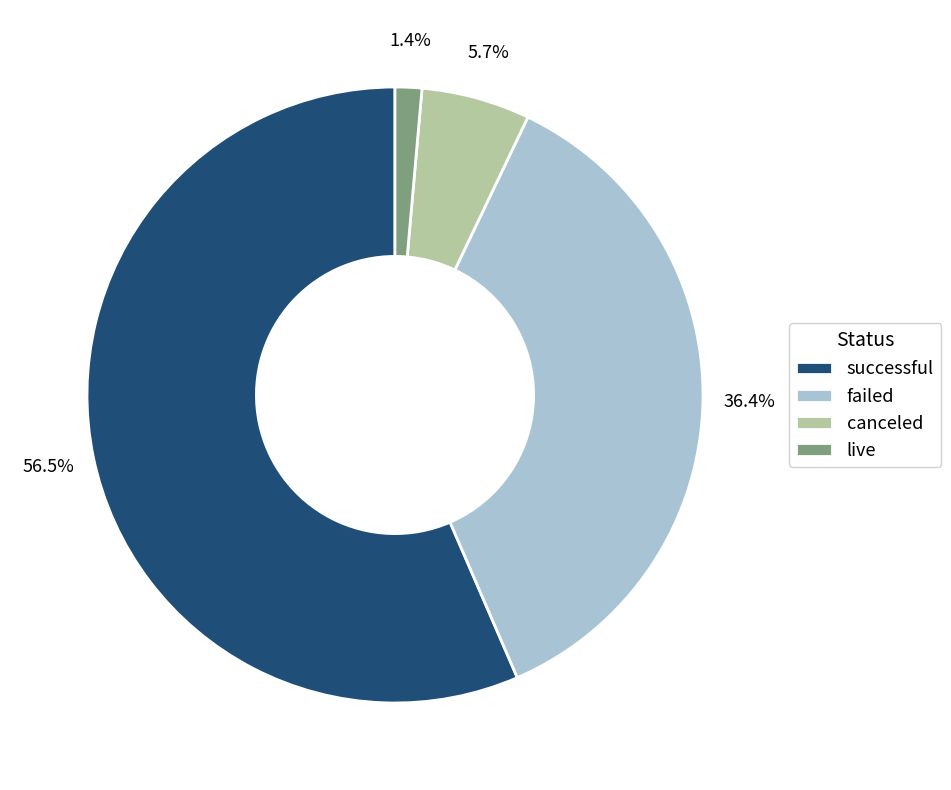

Which category has the biggest portion of the pie?

successful